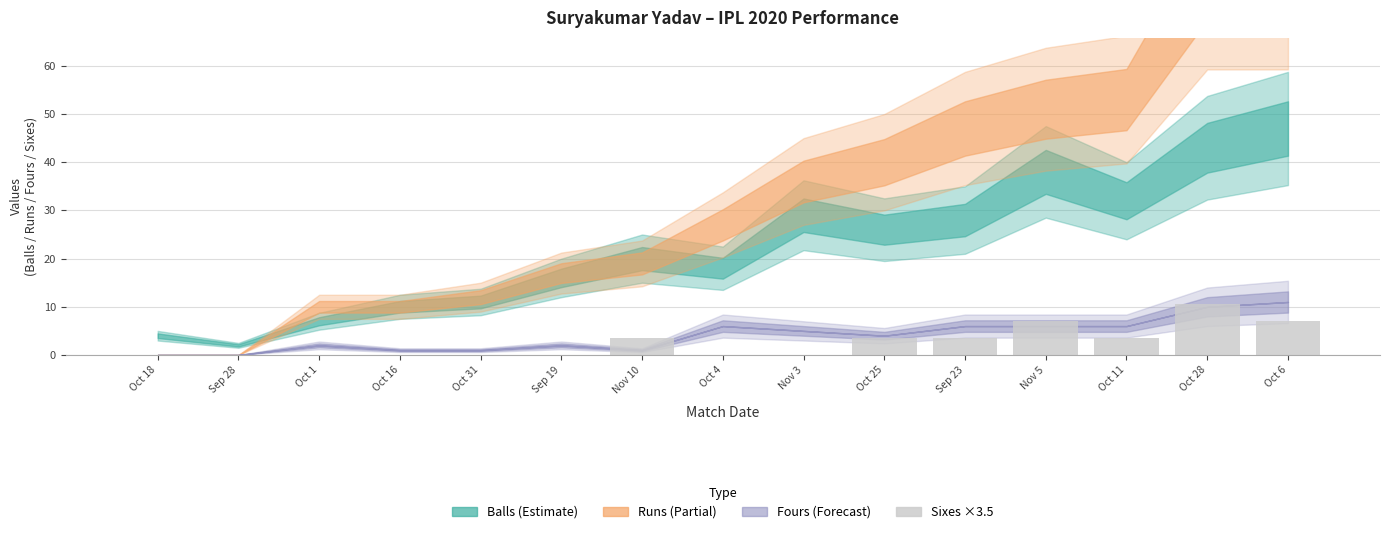

What is the greatest value displayed?

10.5